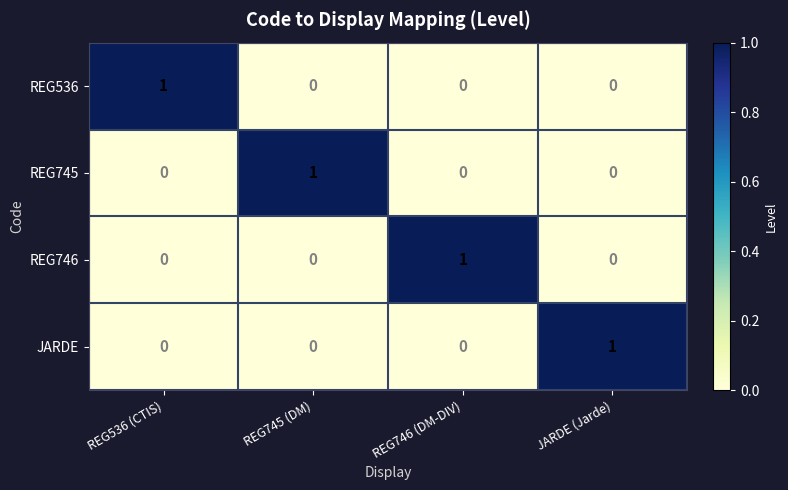

At how many categories does at least one series exceed 0?

4